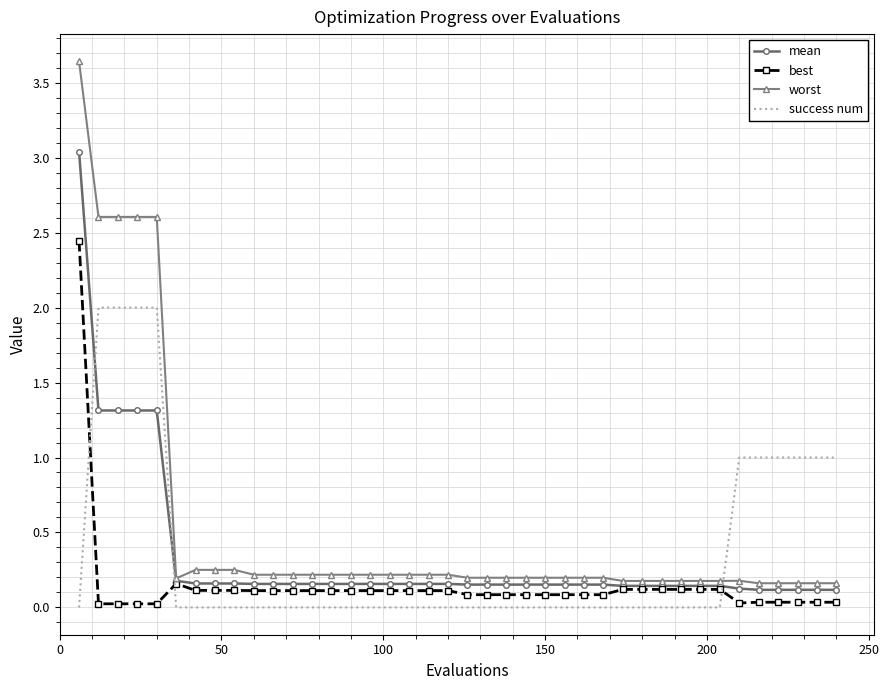

How many series are shown in this chart?

4